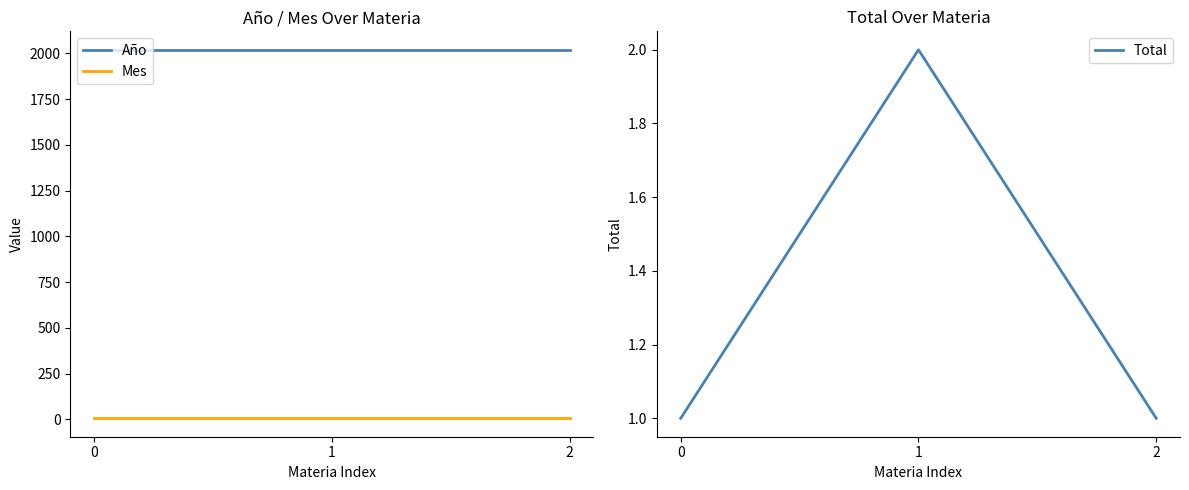

Which series has the largest range (max minus min)?

Total